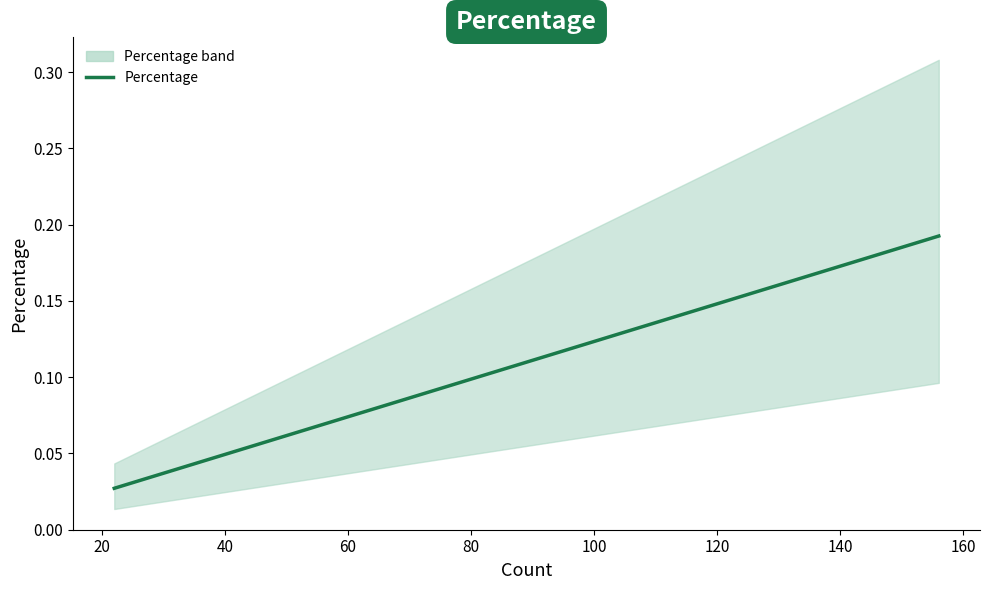

Is it true that the value at 0 is 0.0?

False